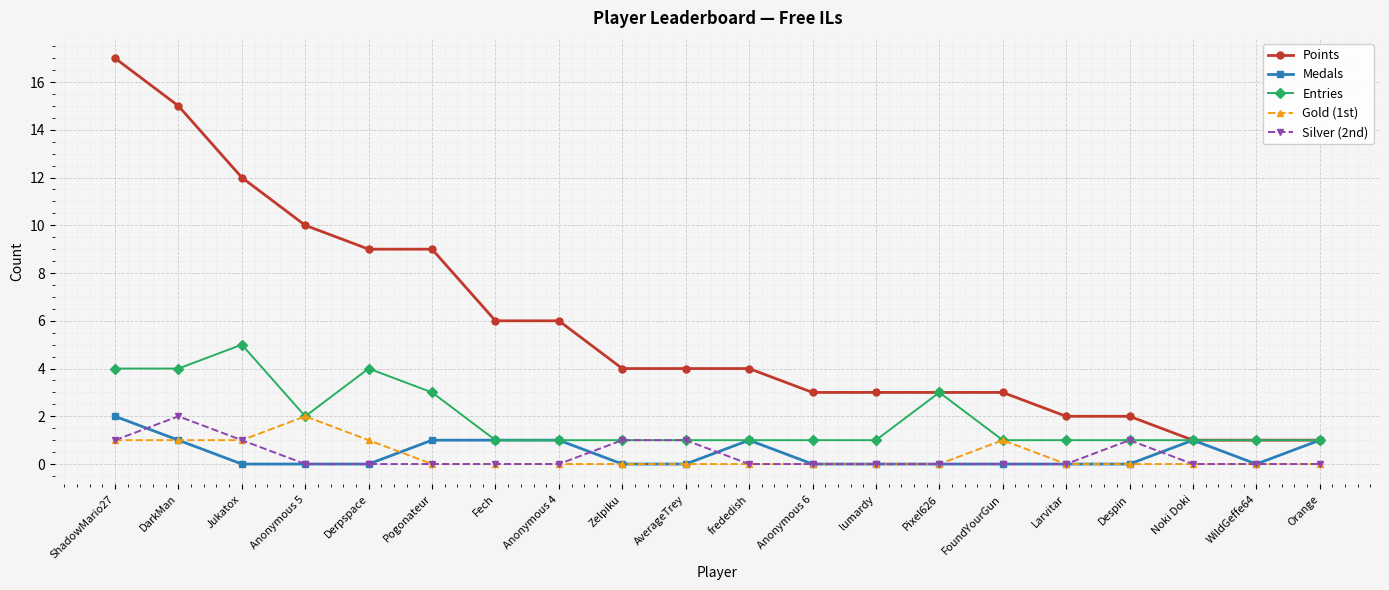

At which category is the sum across all series the highest?

ShadowMario27